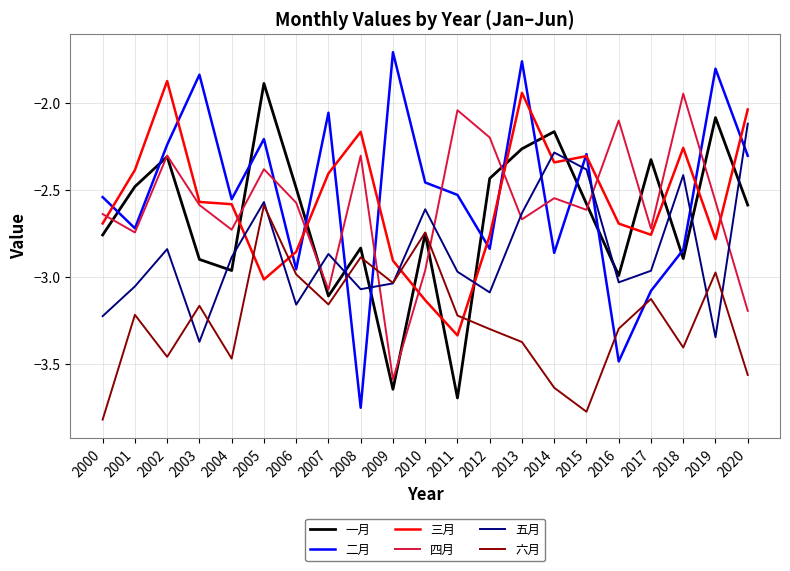

How many lines are shown in the chart?

6